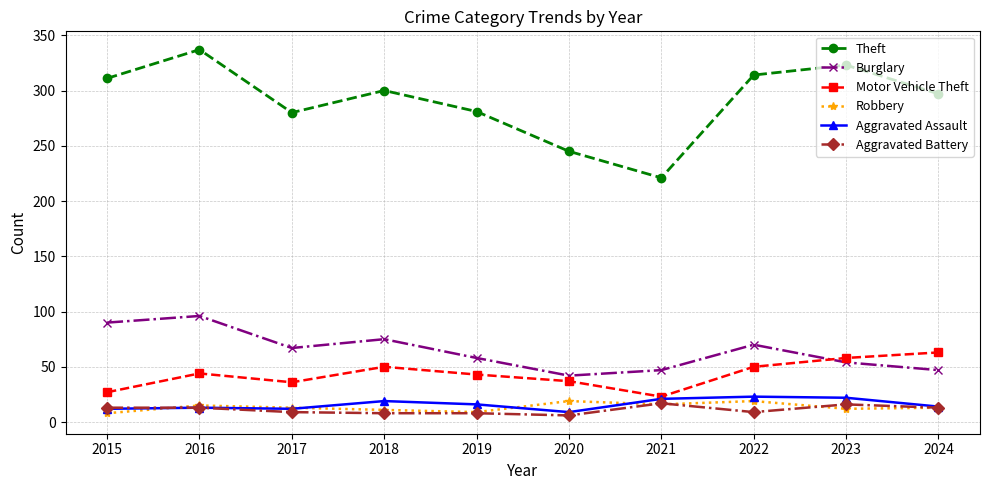

Which series has the widest spread of values?

Theft